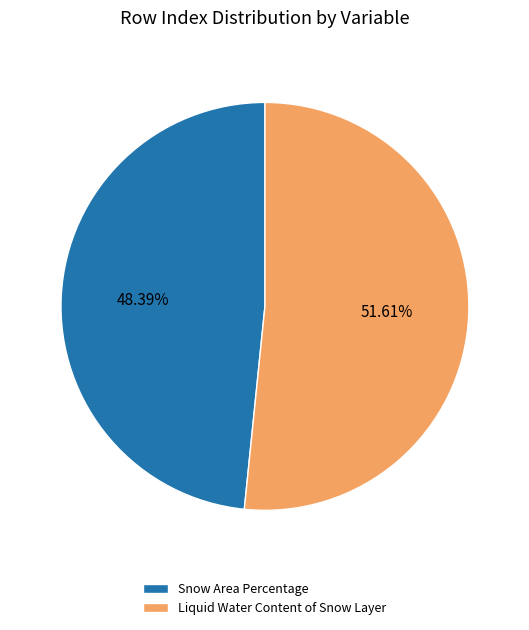

Which slice is the largest?

Liquid Water Content of Snow Layer